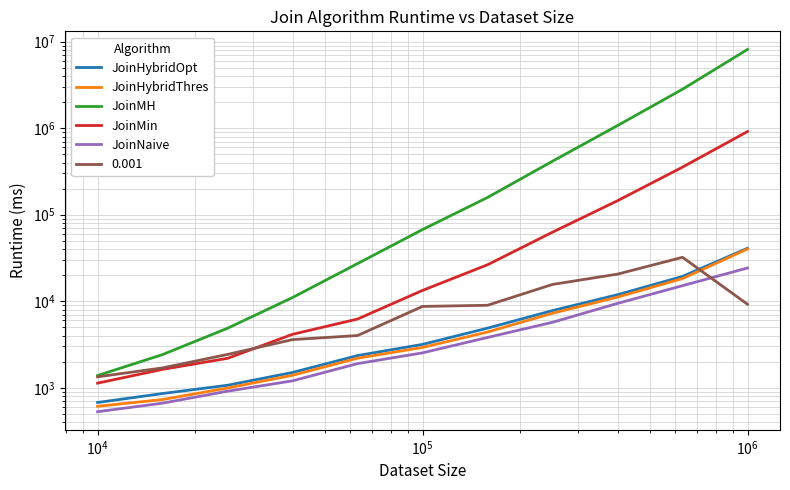

How many lines are shown in the chart?

5